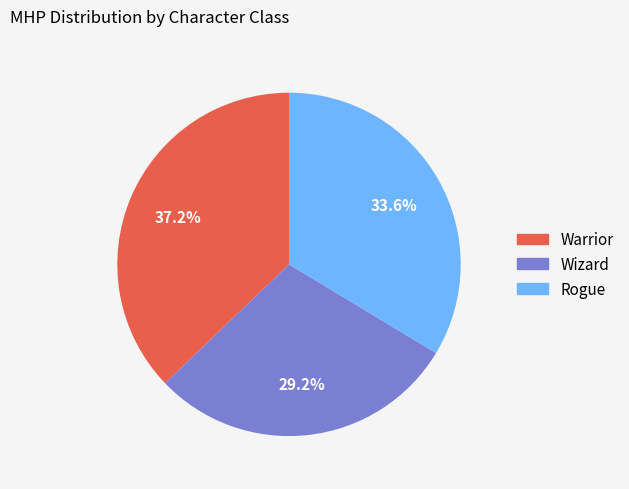

Which slice is the largest?

Warrior